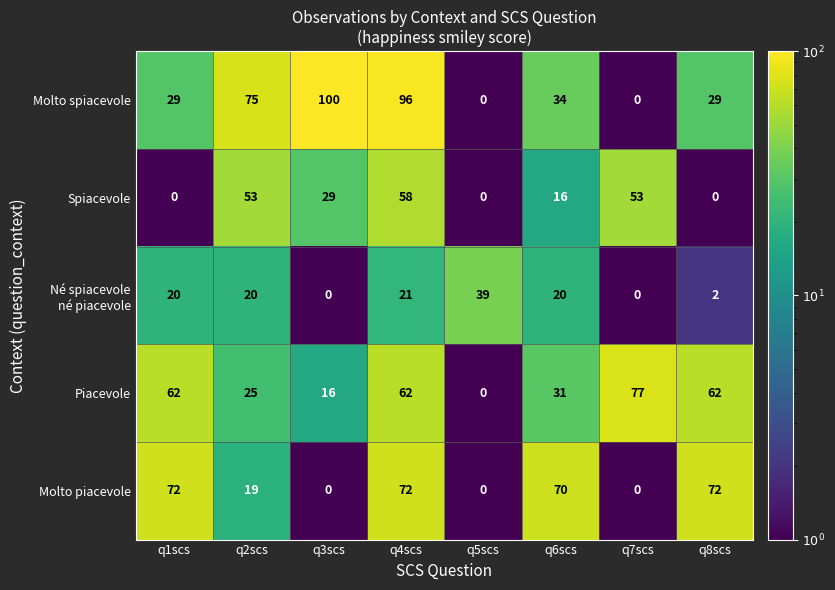

Where does the Spiacevole series first go above 29?

q2scs